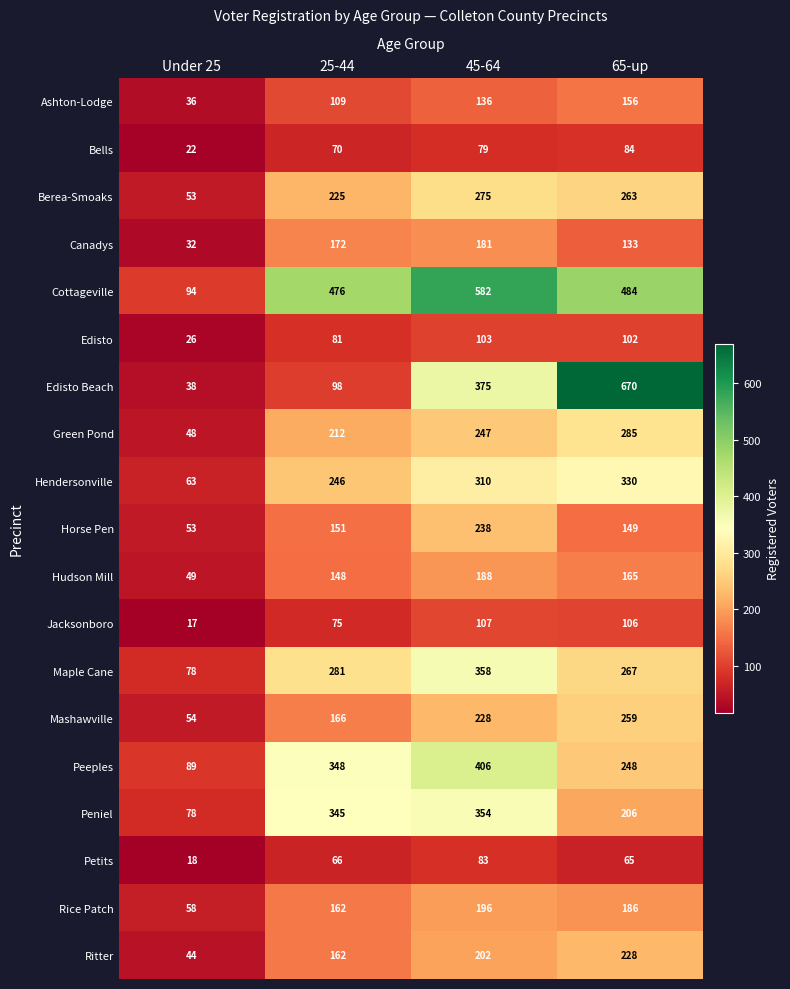

What is the maximum value for Canadys?

181